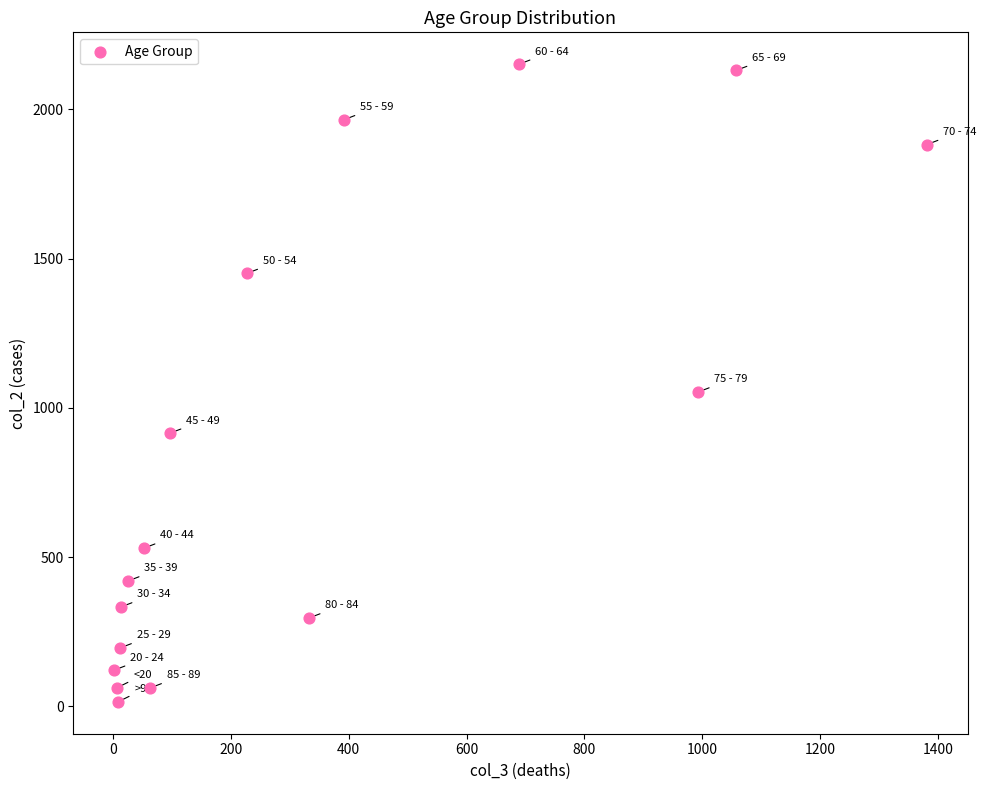

What Y value in the scatter plot is closest to 1083?

1053